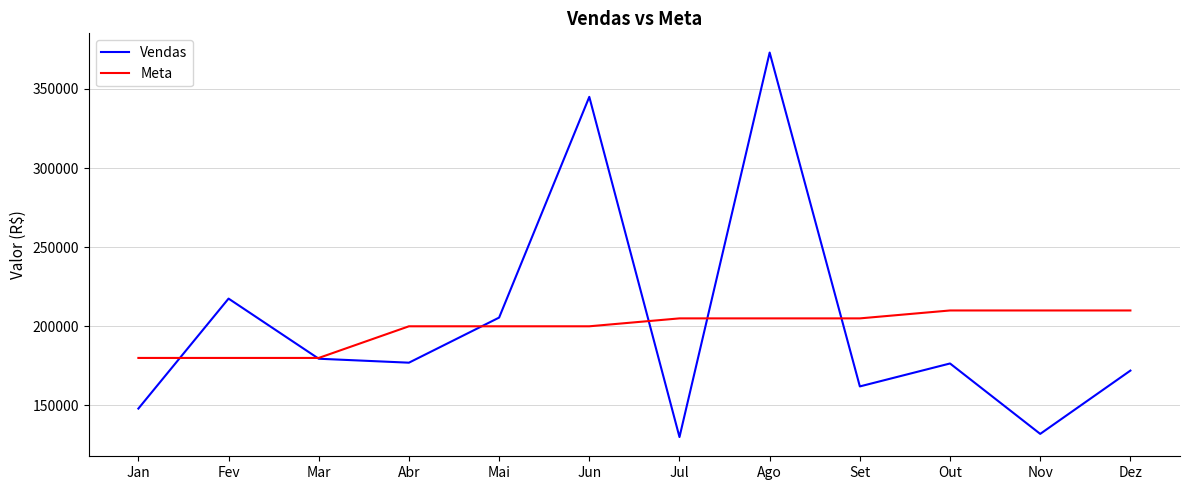

Between Mai and Set, which series saw the biggest shift?

Vendas